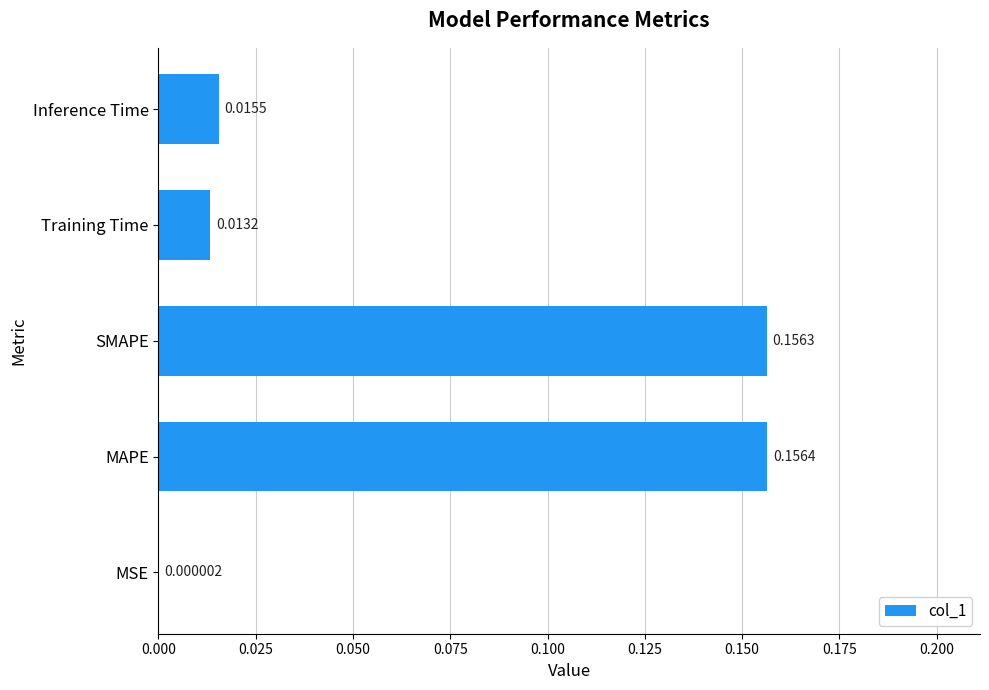

What is the sum of all values?

0.3